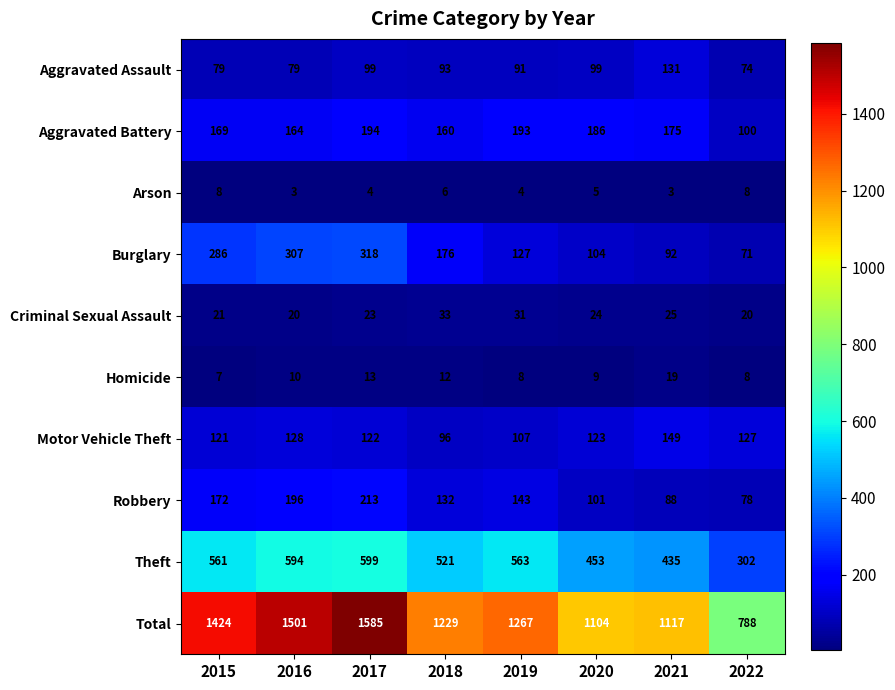

At which category is the sum across all series the highest?

2017